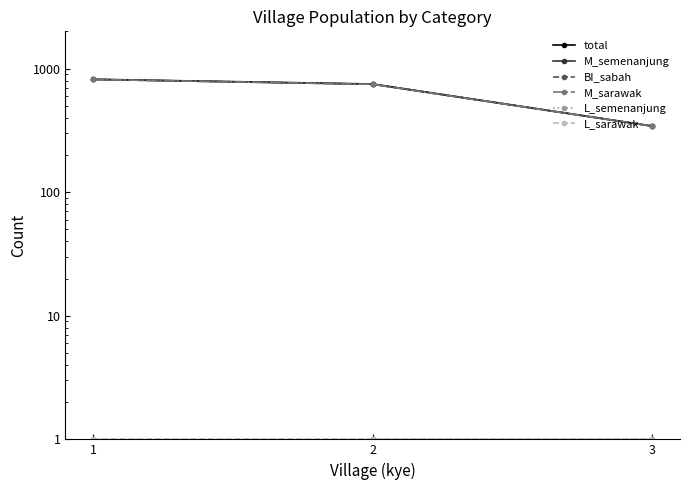

The value of M_sarawak at 1 is 552. True or false?

False